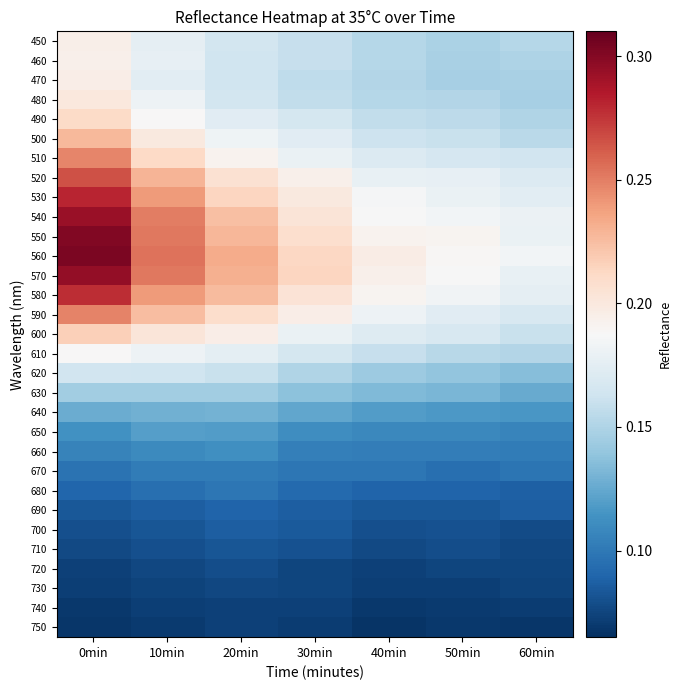

Which has a higher value, 20min or 50min?

20min